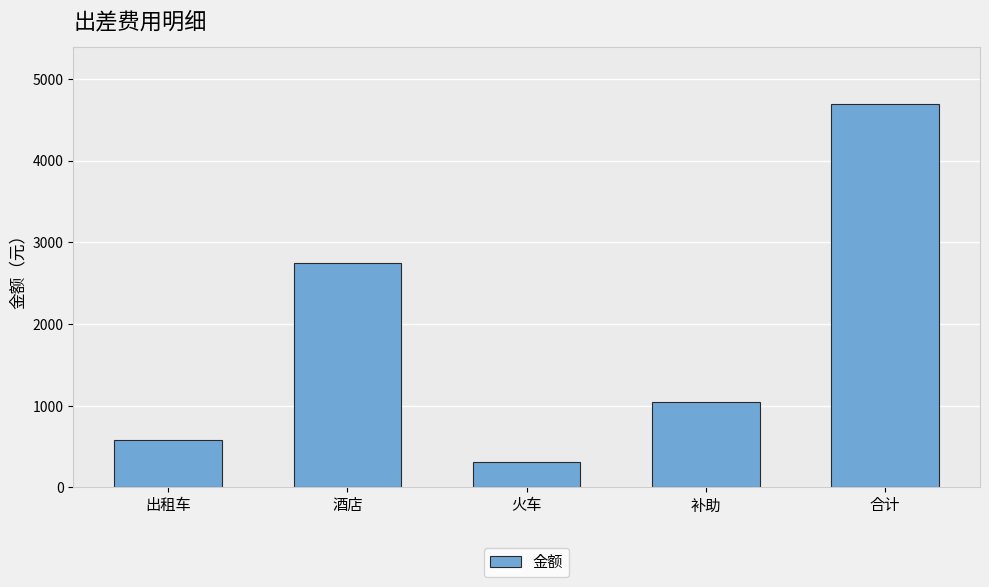

Which has a higher value, 火车 or 酒店?

酒店